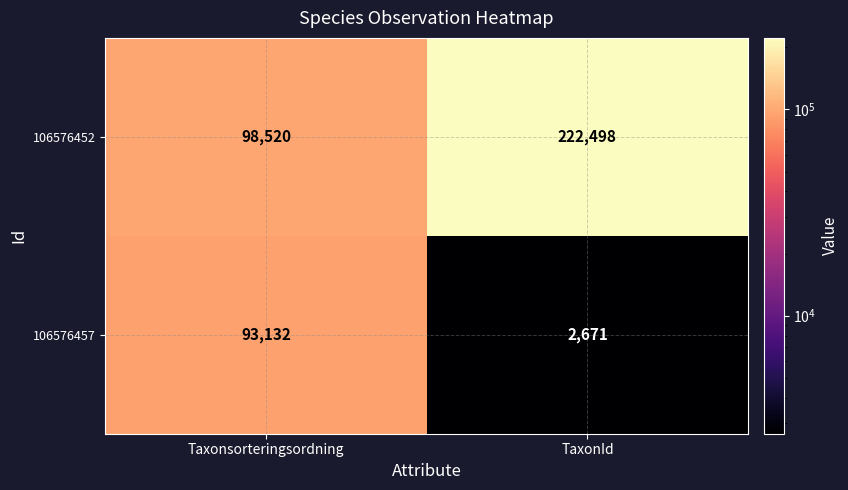

List the series in order of their peak value, lowest first.

106576457, 106576452